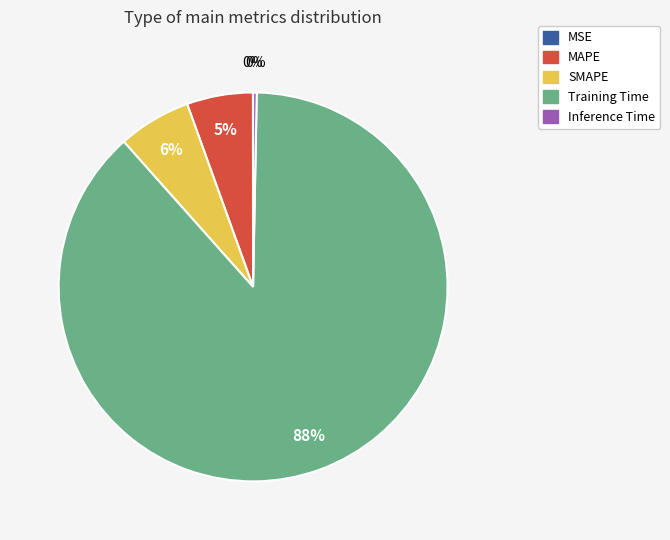

Do Training Time and SMAPE together represent more than half of the pie?

Yes